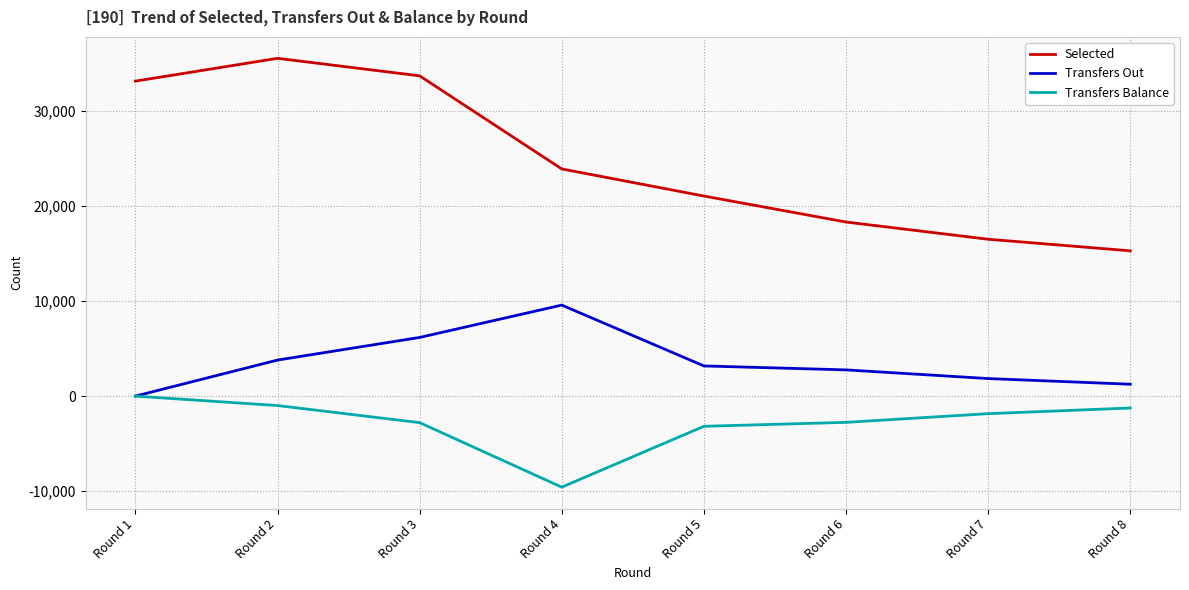

List the series in order of their peak value, lowest first.

Transfers Balance, Transfers Out, Selected